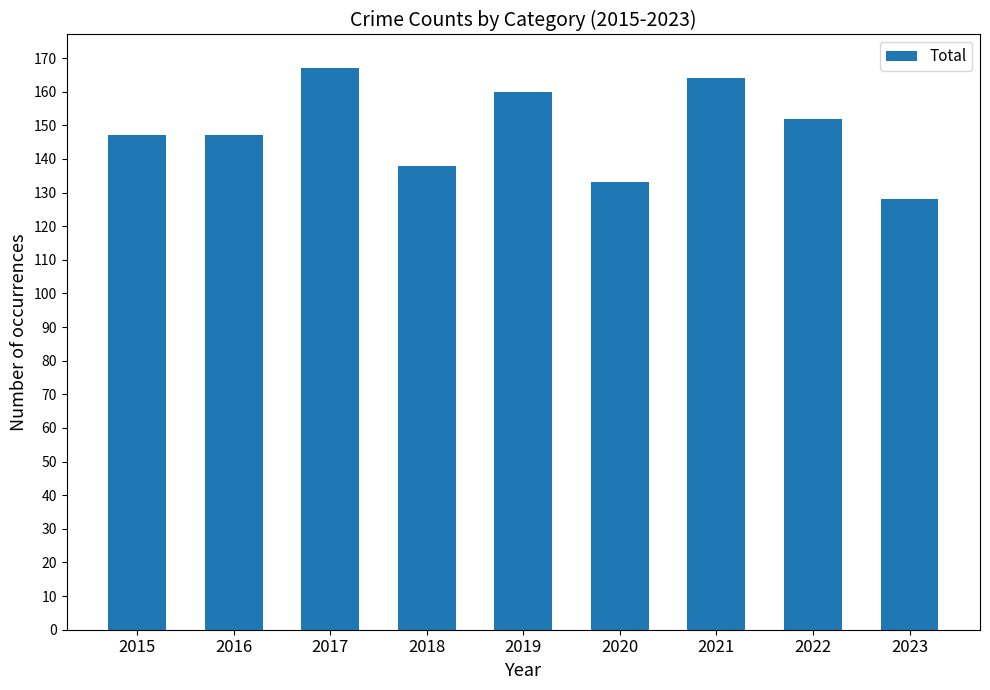

Approximately how many times larger is the value at 2023 compared to 2021?

0.8